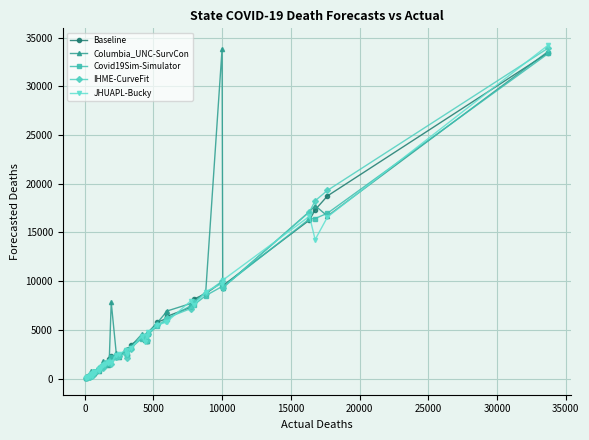

Does the chart display data point markers on the line(s)?

Yes